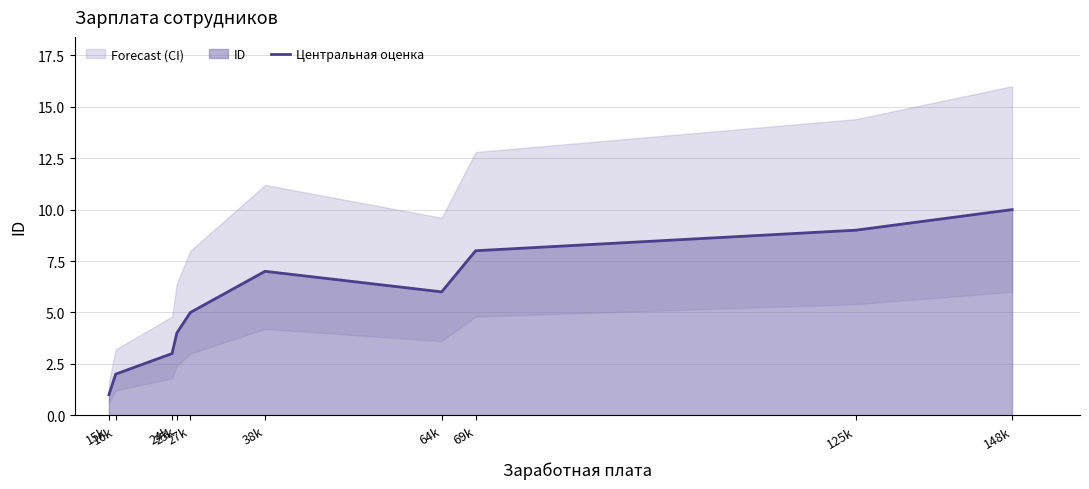

List the labels in order of value, largest first.

148k, 125k, 69k, 38k, 64k, 27k, 25k, 24k, 16k, 15k